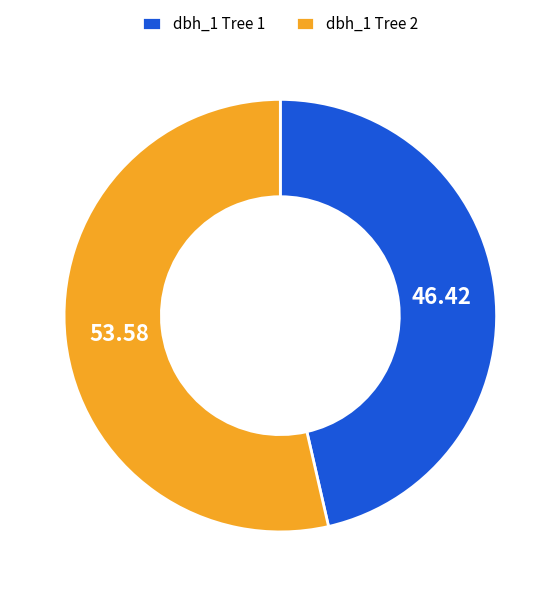

Count the number of slices in the pie.

2